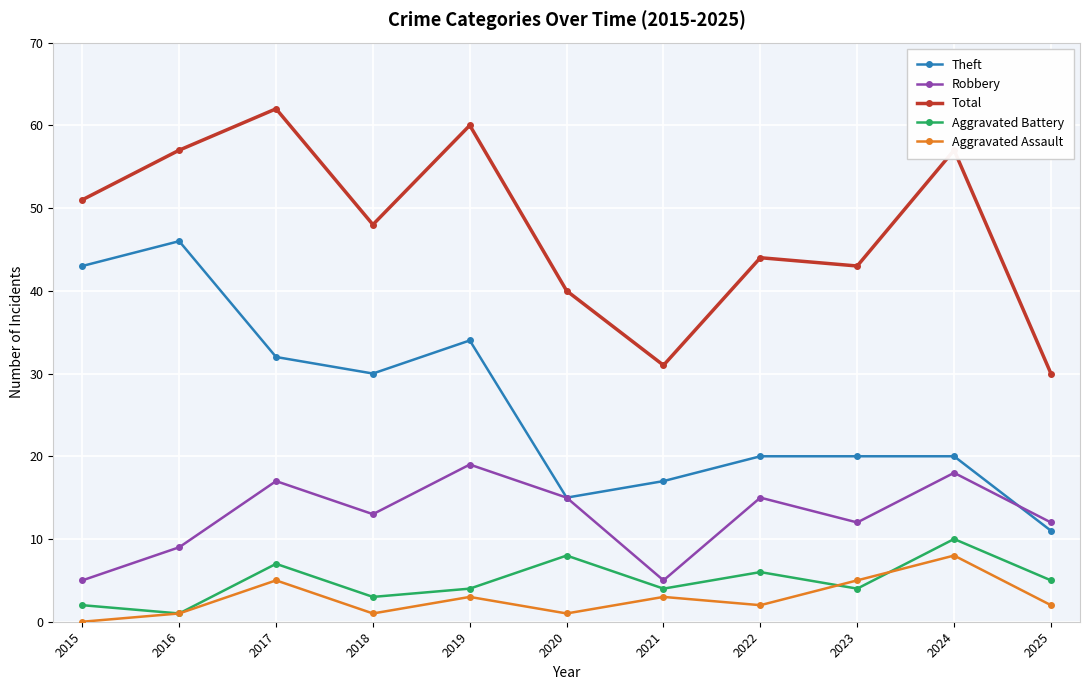

Read the Theft value at 2022.

20